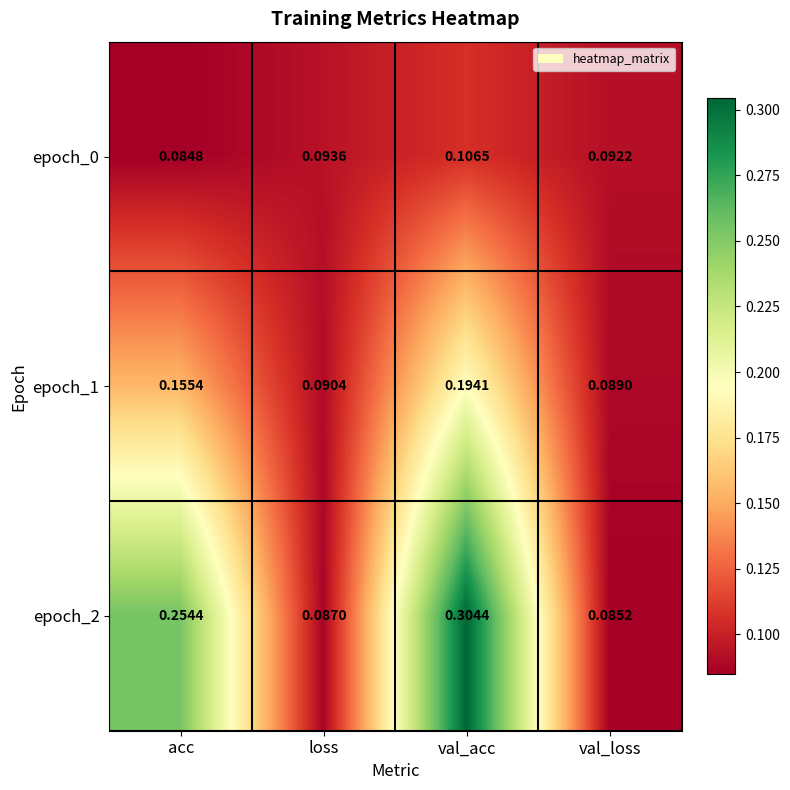

At which category does the chart reach its peak across all series?

val_acc